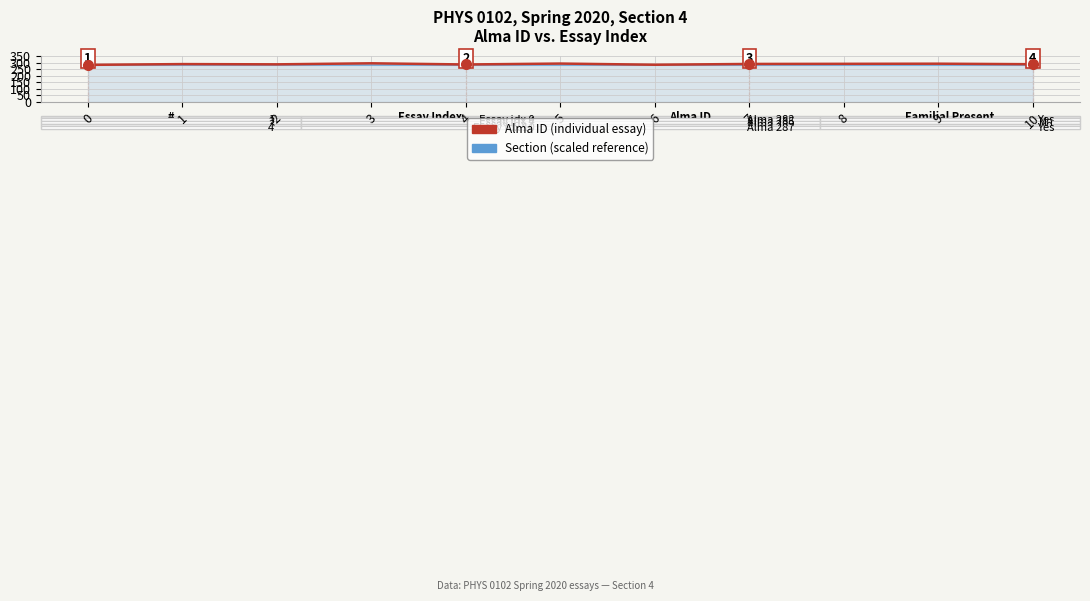

What is the total value across all series at 1?

568